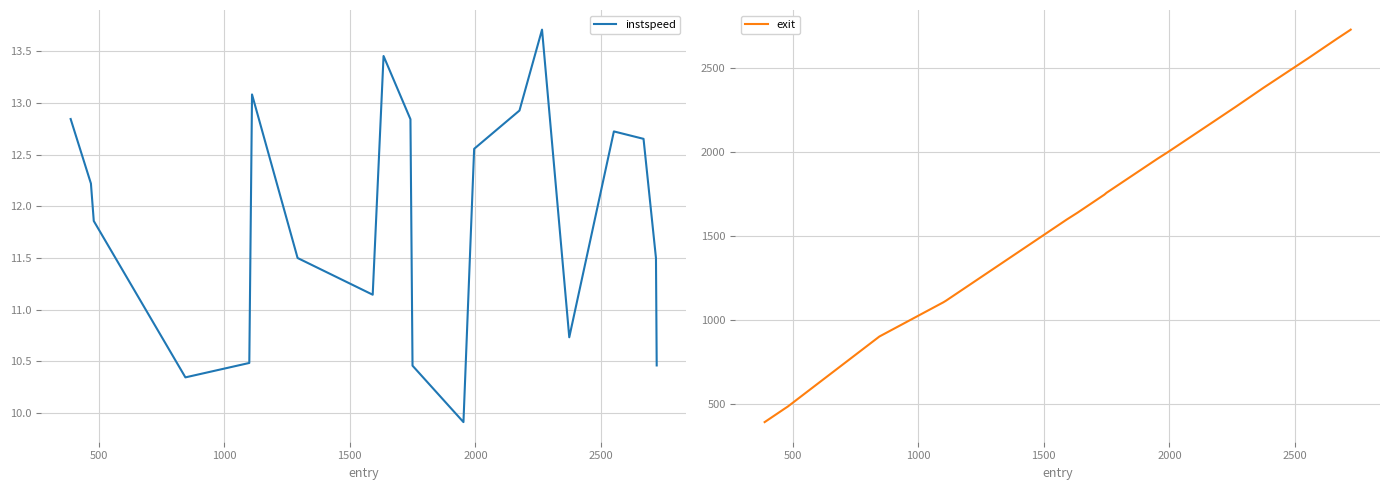

True or false: instspeed and exit cross at least once.

False